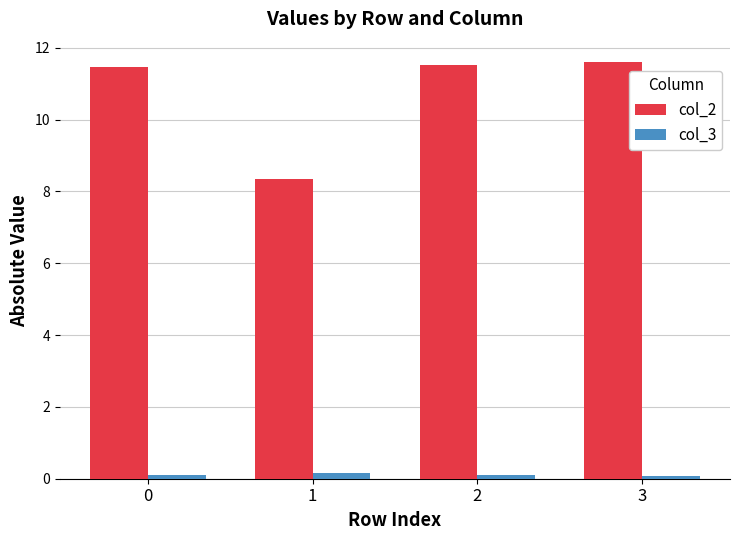

Reading left to right, transcribe all the data shown in this chart.

col_2: 0=11.5	1=8.4	2=11.5	3=11.6
col_3: 0=0.1	1=0.2	2=0.1	3=0.1